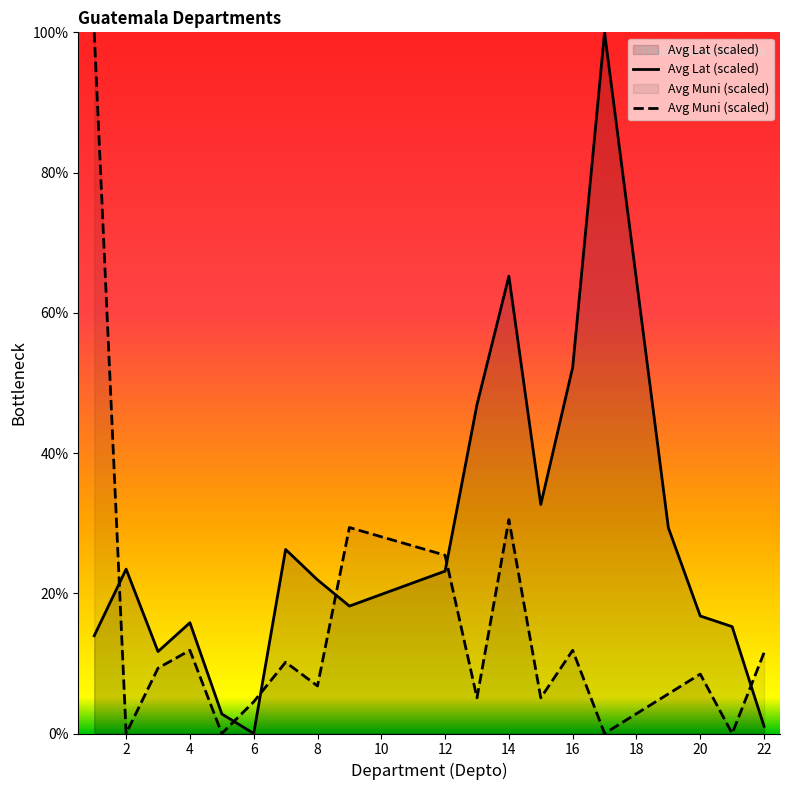

What is the sum of the Avg Lat (scaled) values at 14 and 22?

66.2